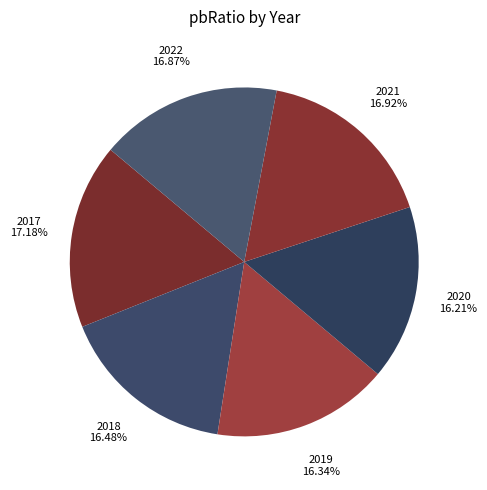

How many slices are in this pie chart?

6